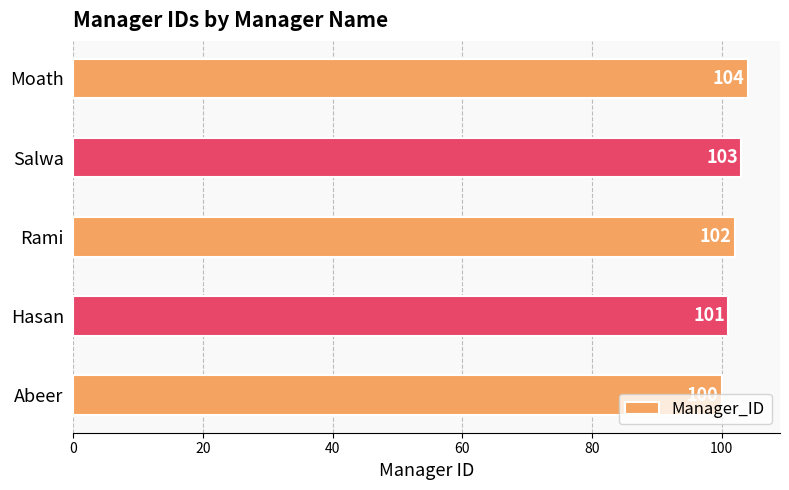

What is the maximum value shown in the chart?

104